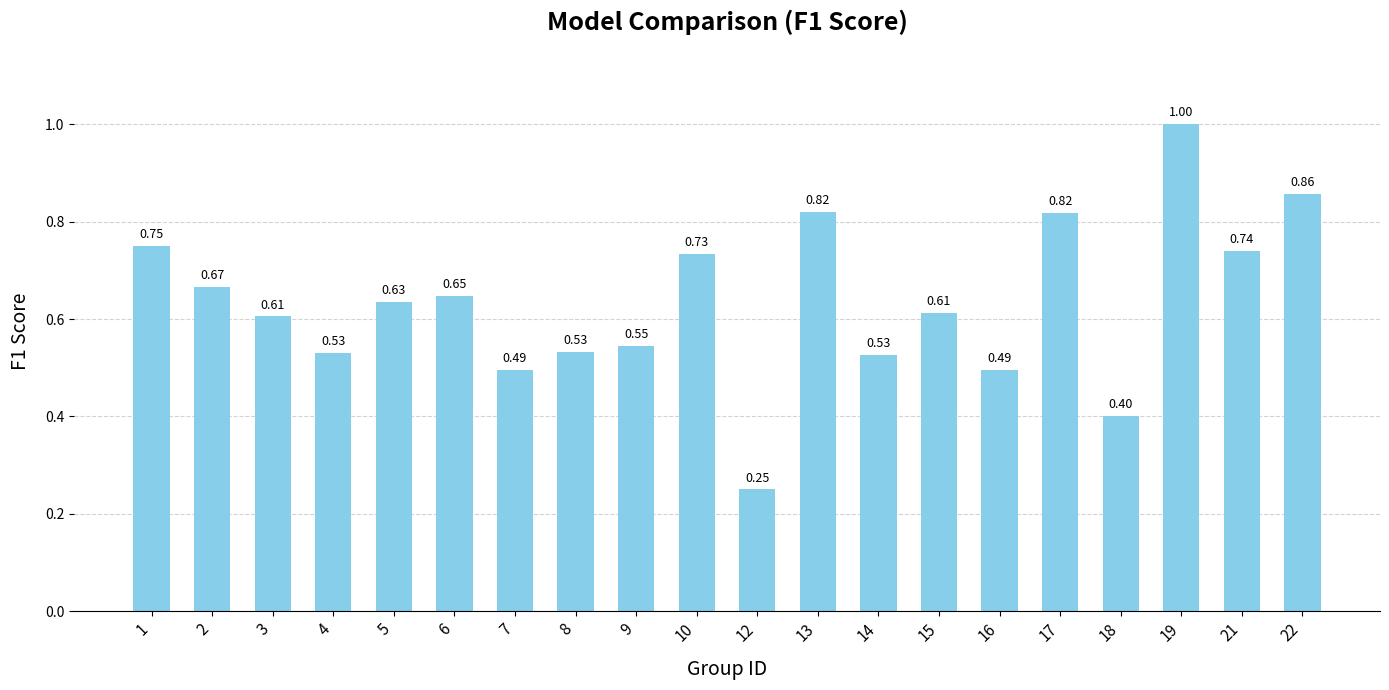

Between 14 and 22, which is larger?

22